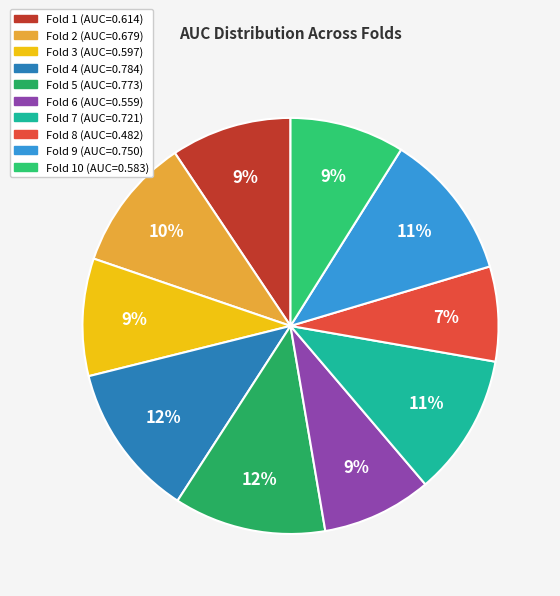

Rank the categories by value from lowest to highest.

Fold 8, Fold 6, Fold 10, Fold 3, Fold 1, Fold 2, Fold 7, Fold 9, Fold 5, Fold 4